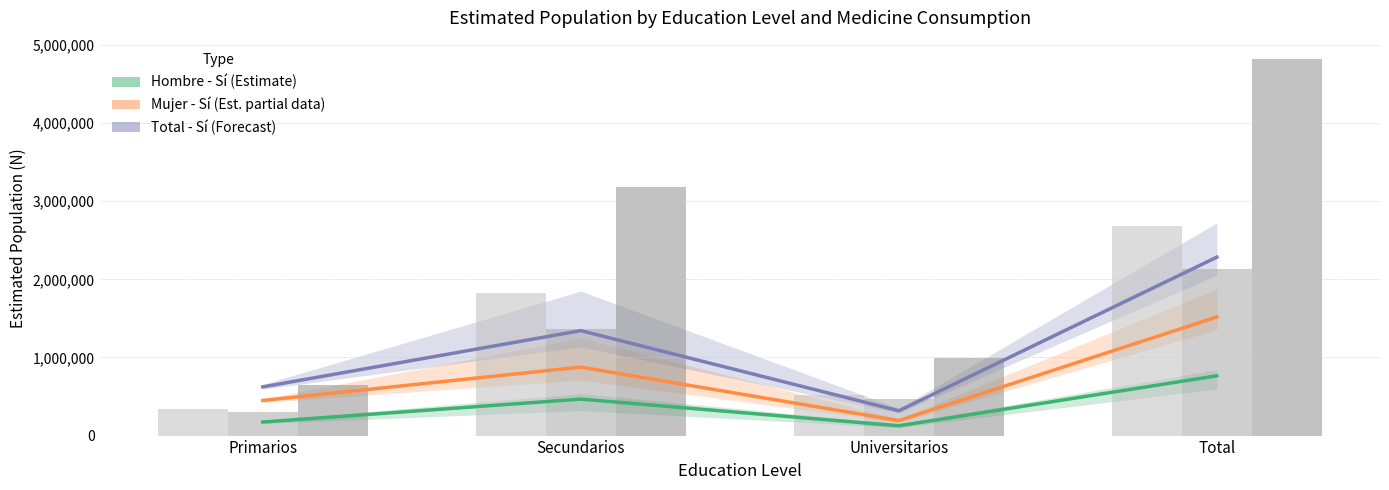

Which category has the lowest value across all series?

Universitarios